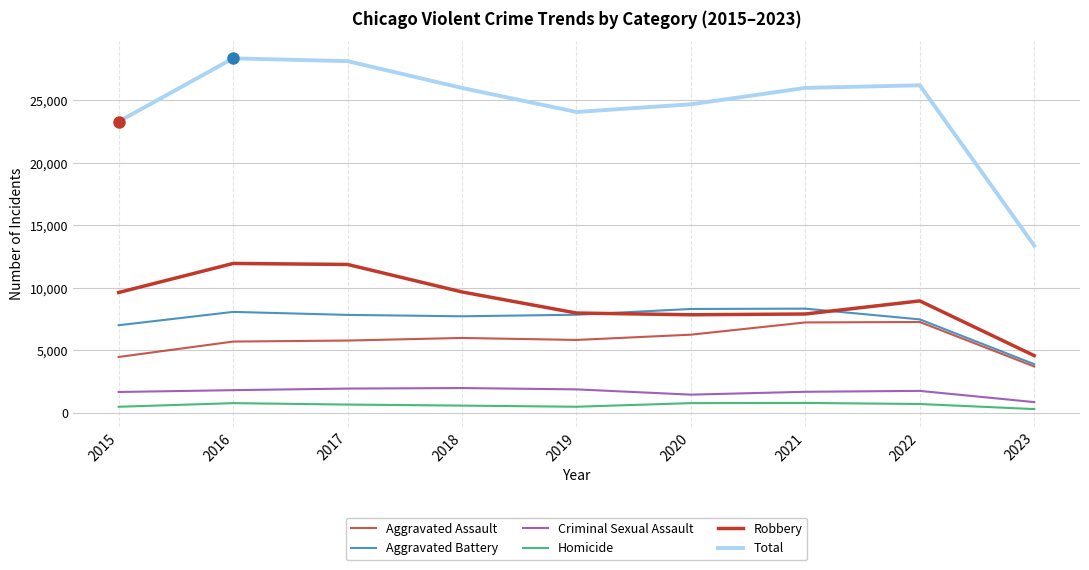

Does the chart have visible grid lines?

Yes